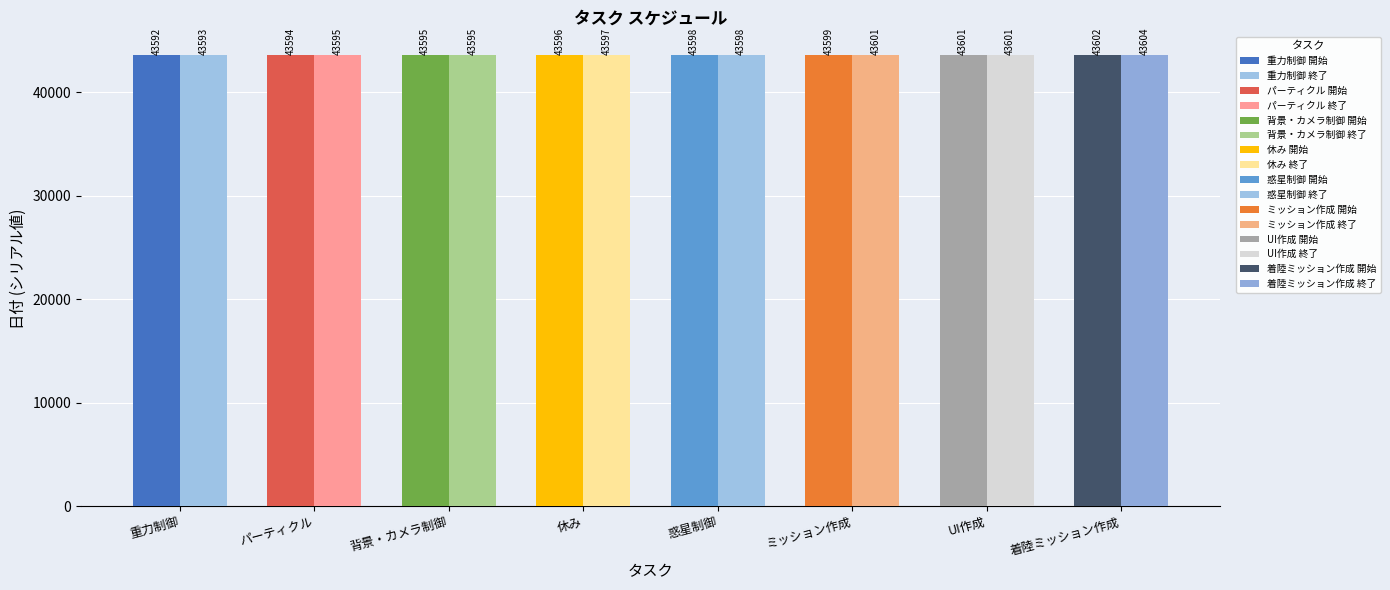

How many values in the 開始日 series are below 43598?

4